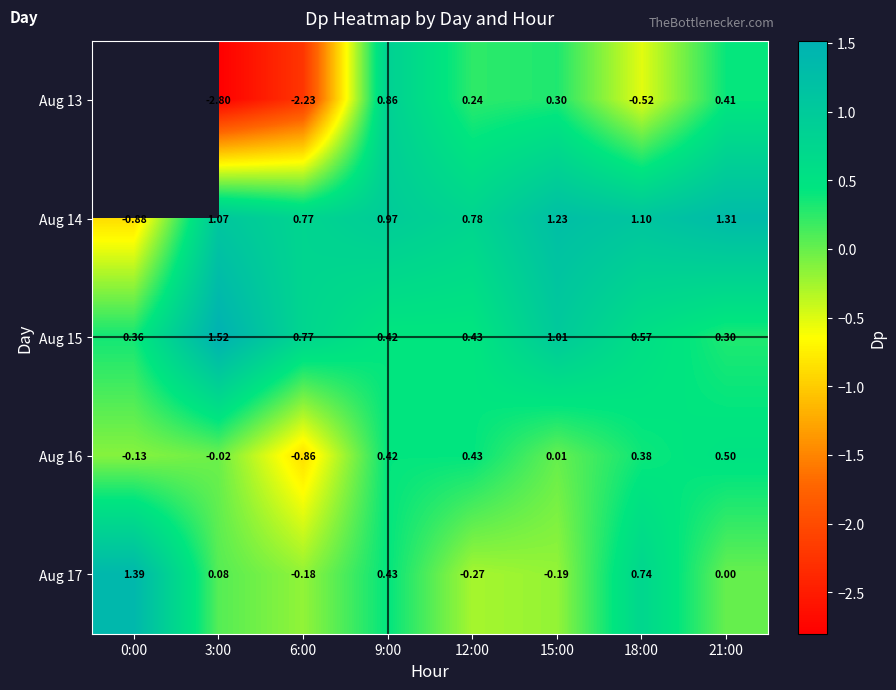

Is the value of Aug 16 at 15:00 greater than the value of Aug 15 at 21:00?

No